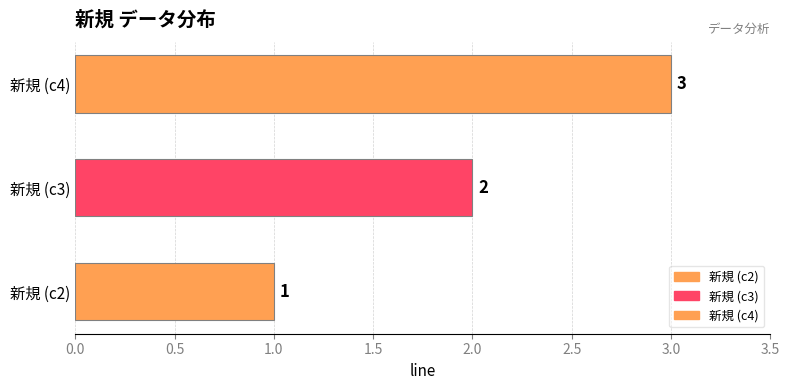

The value at 新規 (c4) is 1. True or false?

False